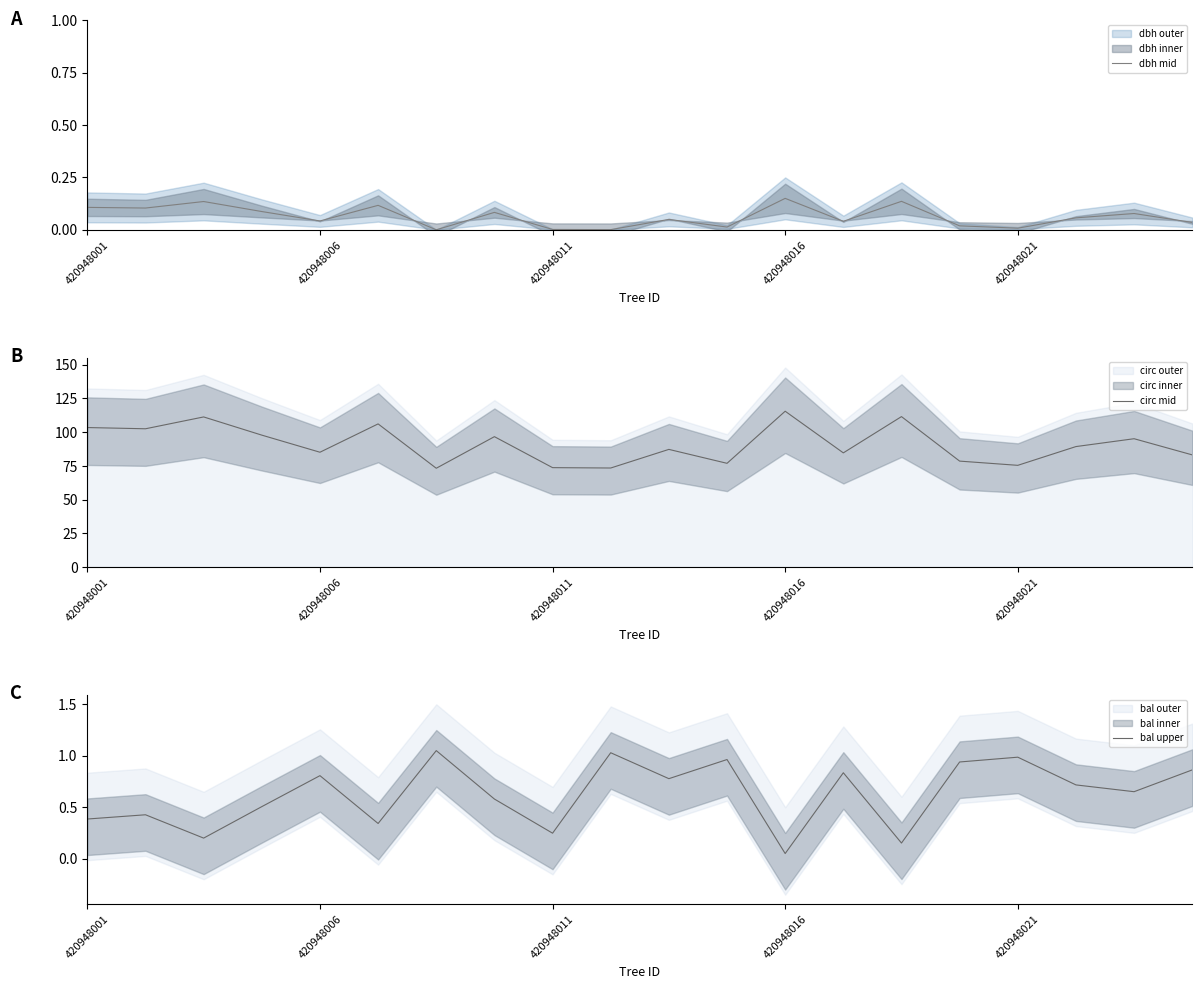

Reading left to right, extract all data points from this chart.

dbh mid: 0.1	0.1	0.1	0.1	0.0	0.1	0.0	0.1	0.0	0.0	0.0	0.0	0.1	0.0	0.1	0.0	0.0	0.1	0.1	0.0
circ mid: 103.4	102.5	111.3	97.8	85.1	106.1	73.3	96.7	73.7	73.4	87.2	76.9	115.6	84.7	111.6	78.5	75.4	89.3	95.2	83.2
bal upper: 0.4	0.4	0.2	0.5	0.8	0.3	1.1	0.6	0.2	1.0	0.8	1.0	0.1	0.8	0.2	0.9	1.0	0.7	0.7	0.9